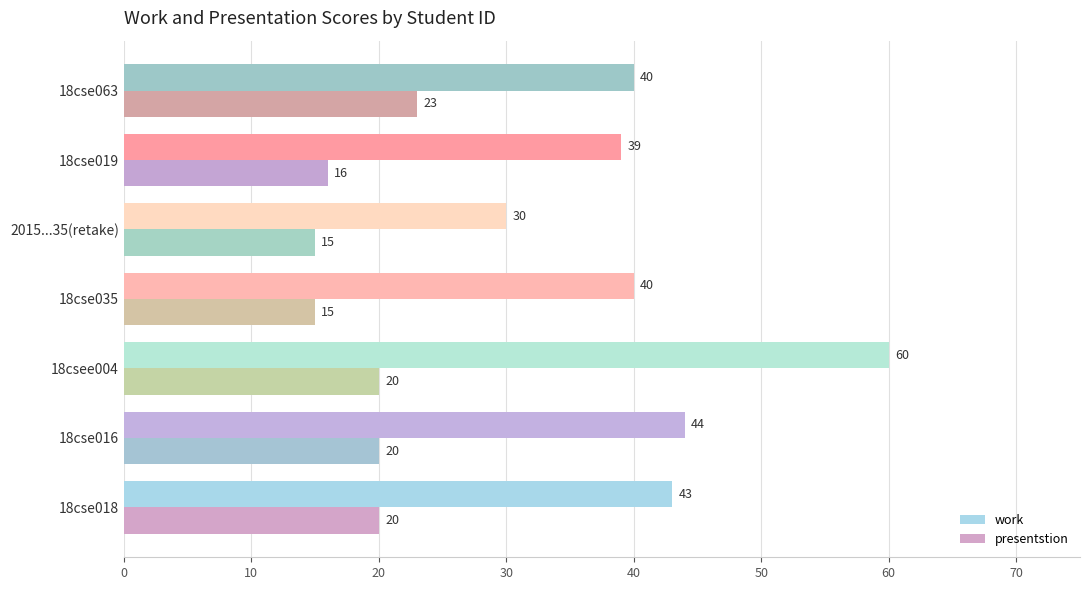

What is the average value of the presentstion series?

18